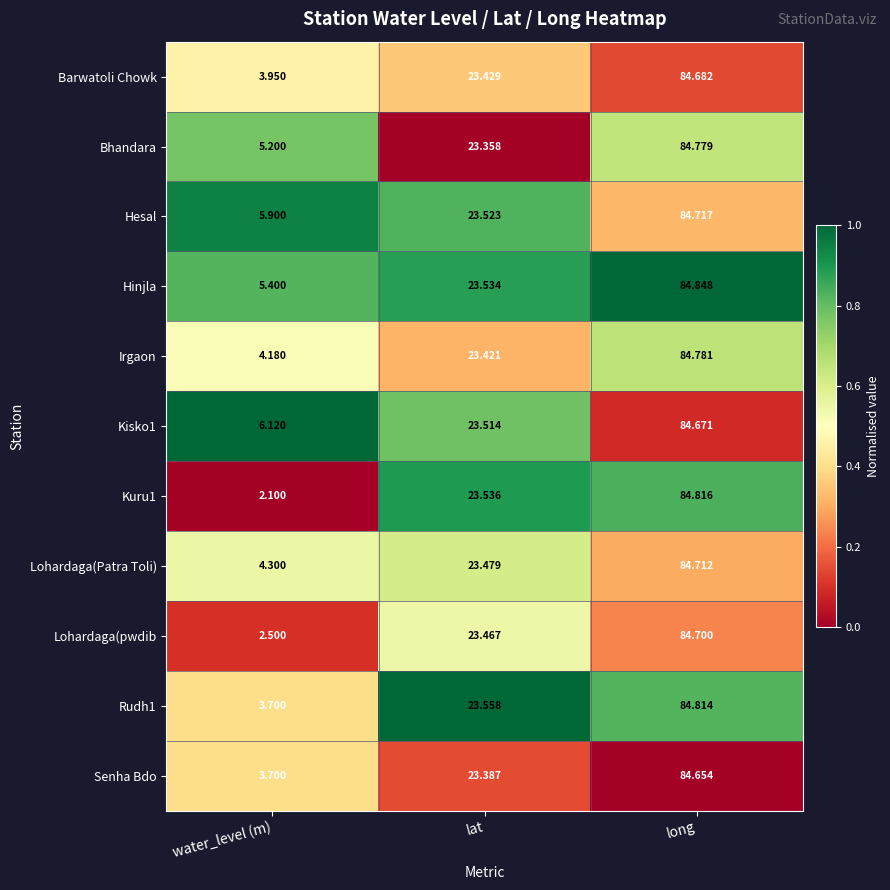

How many categories are shown in the chart?

3